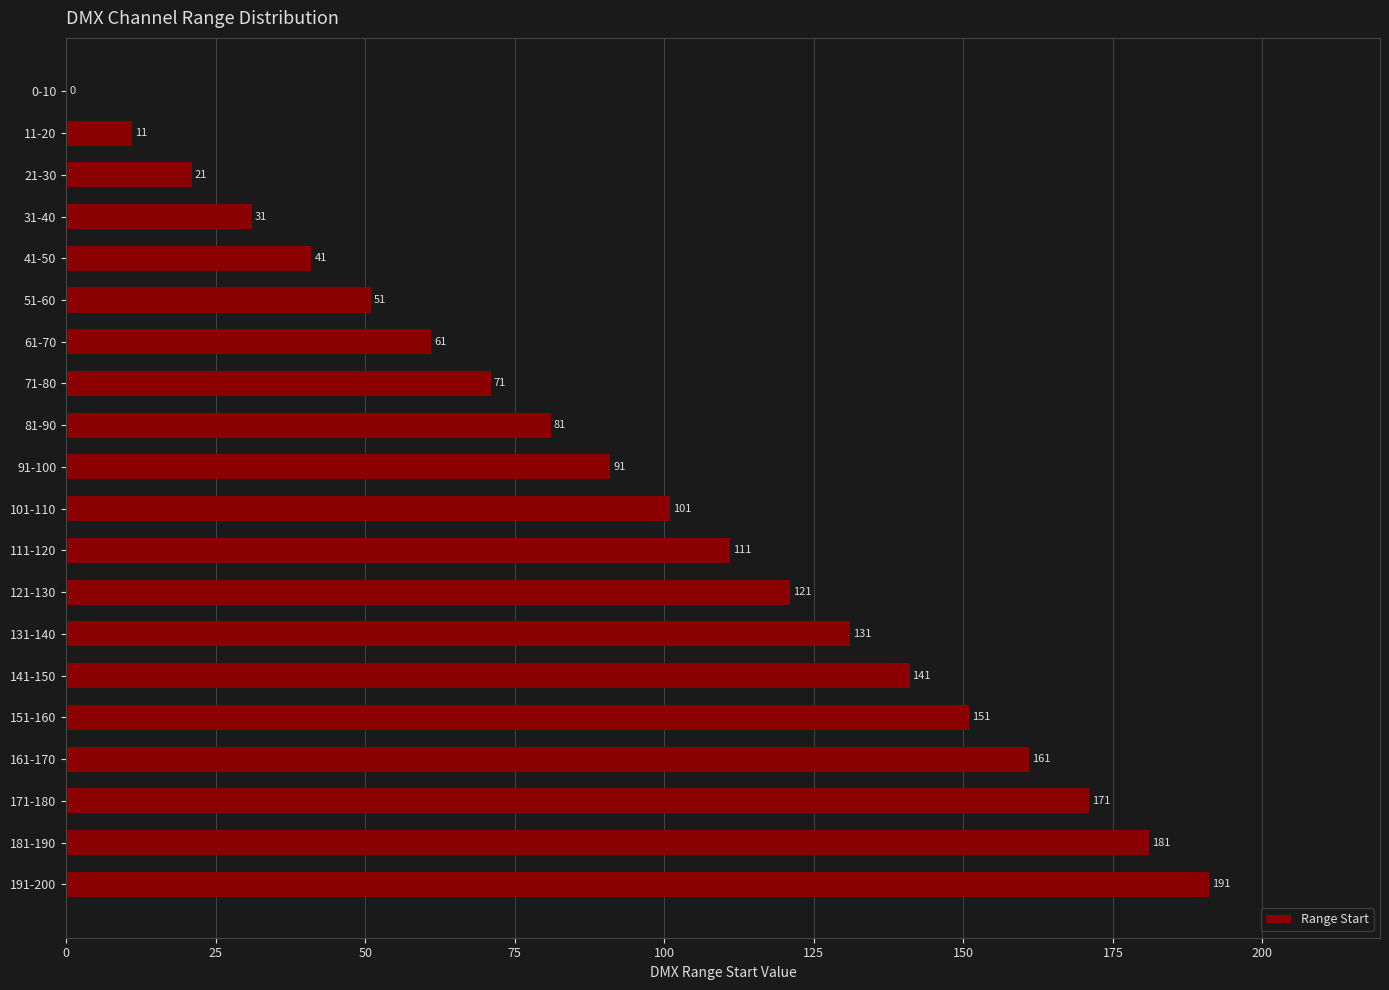

Where is the data nearest to the value 95?

91-100